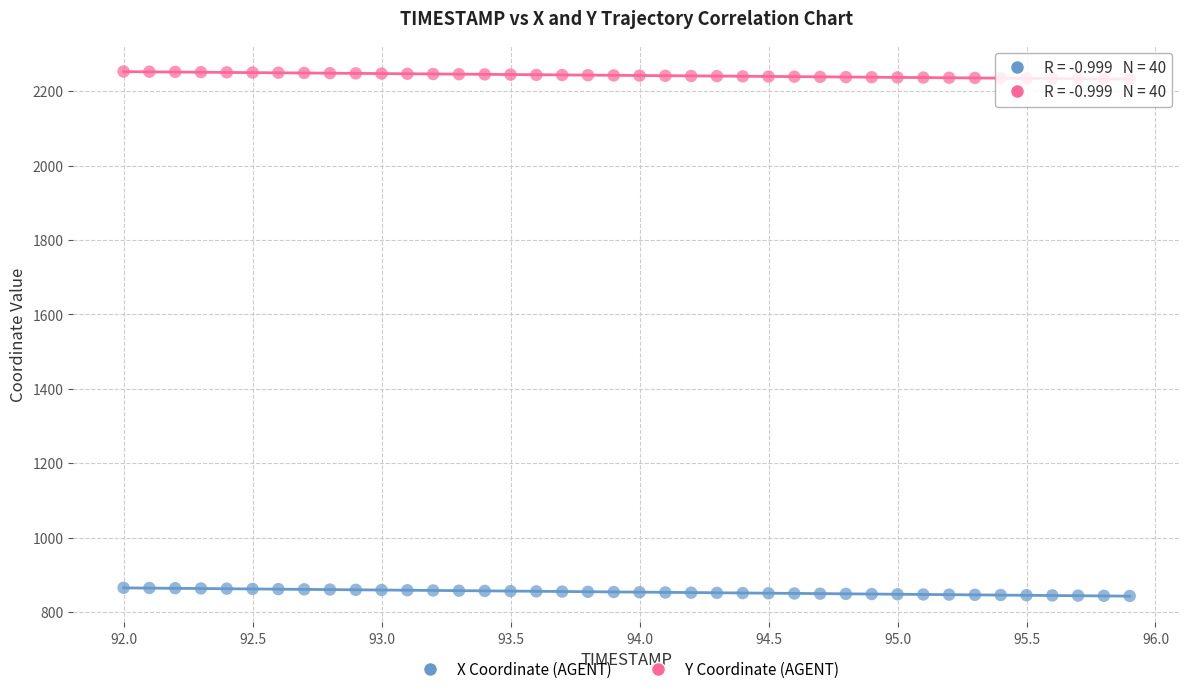

Which series has the largest Y range (max minus min)?

X Coordinate (AGENT)